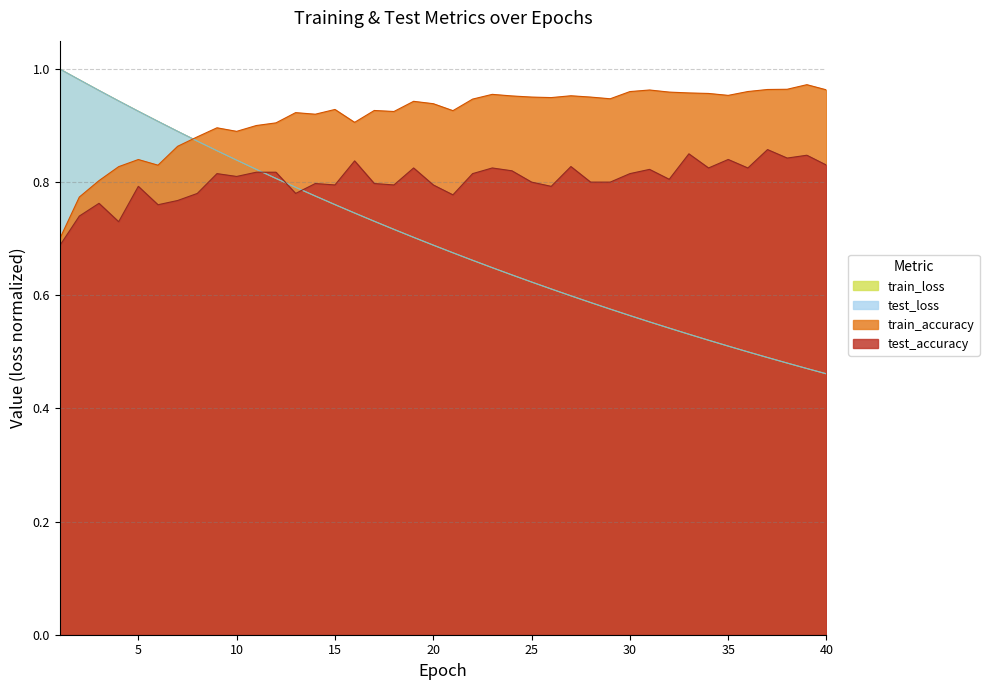

What is the value of the train_accuracy point at the 7th from the left?

0.9